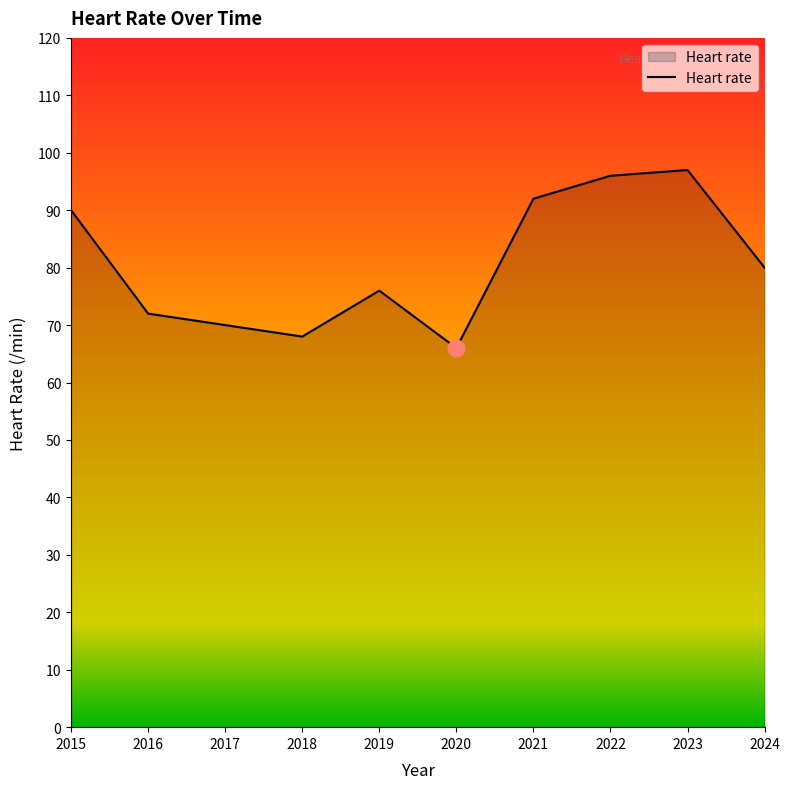

Which has a higher value, 2022 or 2015?

2022